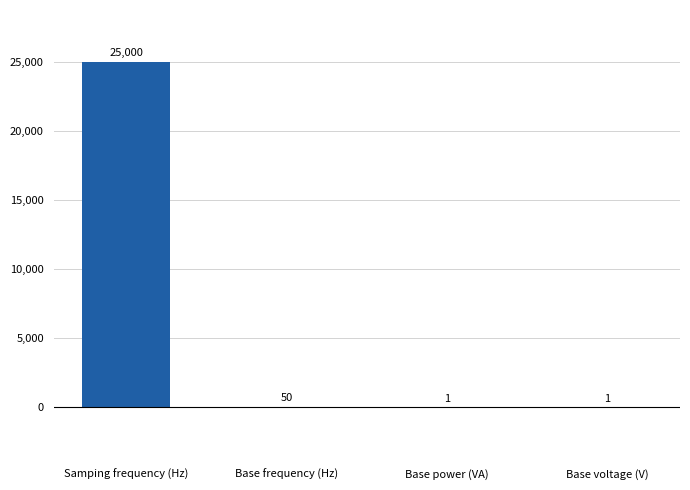

Approximately how many times larger is the value at Base voltage (V) compared to Base power (VA)?

1.0